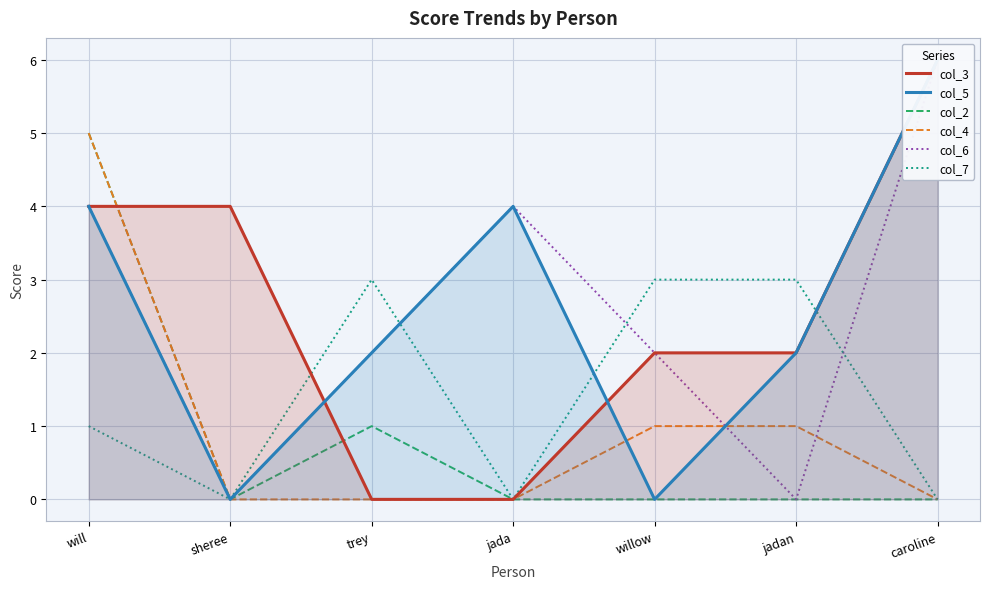

Which has a higher value, jadan or will?

will